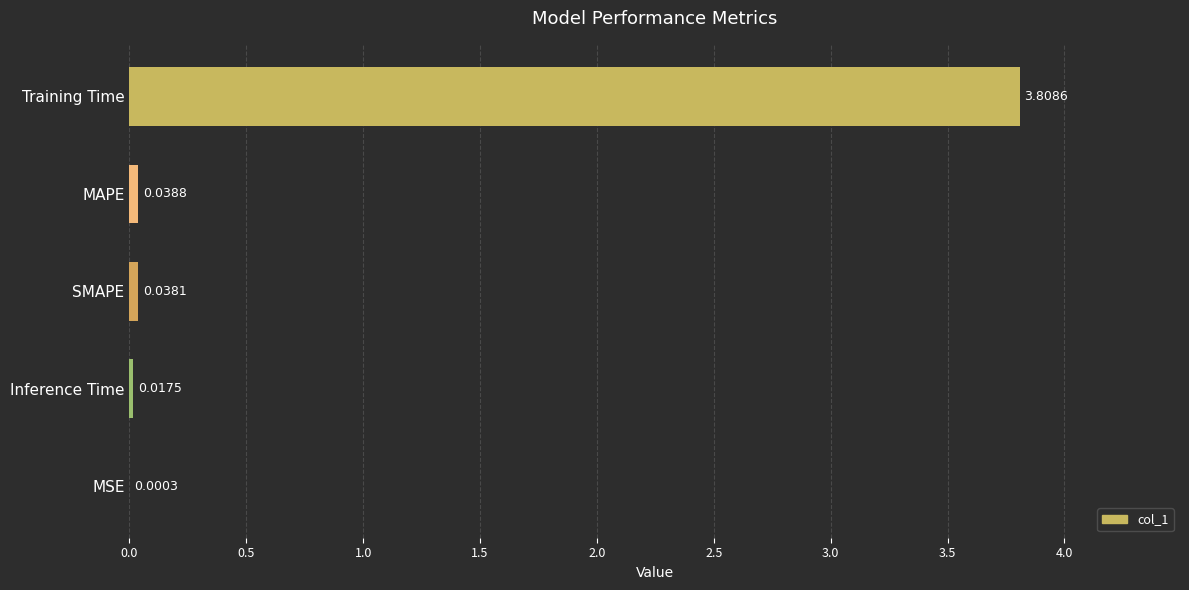

Which category has the highest value across all series?

Training Time